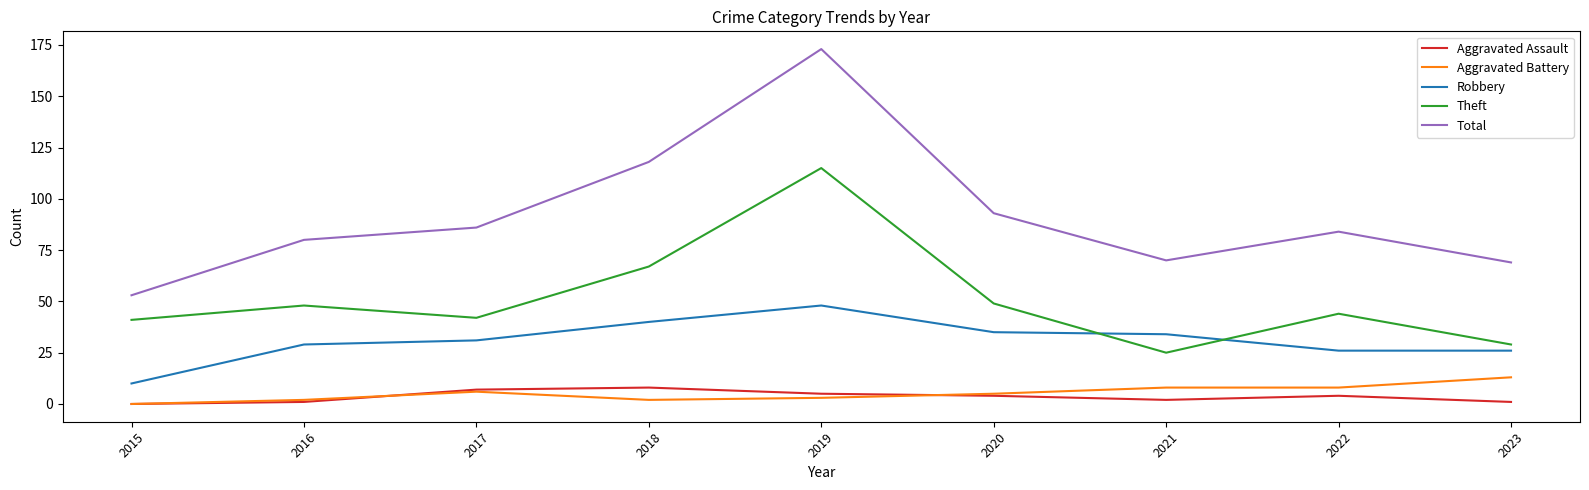

Reading left to right, what are all the values shown in this chart?

Aggravated Assault: 0	1	7	8	5	4	2	4	1
Aggravated Battery: 0	2	6	2	3	5	8	8	13
Robbery: 10	29	31	40	48	35	34	26	26
Theft: 41	48	42	67	115	49	25	44	29
Total: 53	80	86	118	173	93	70	84	69